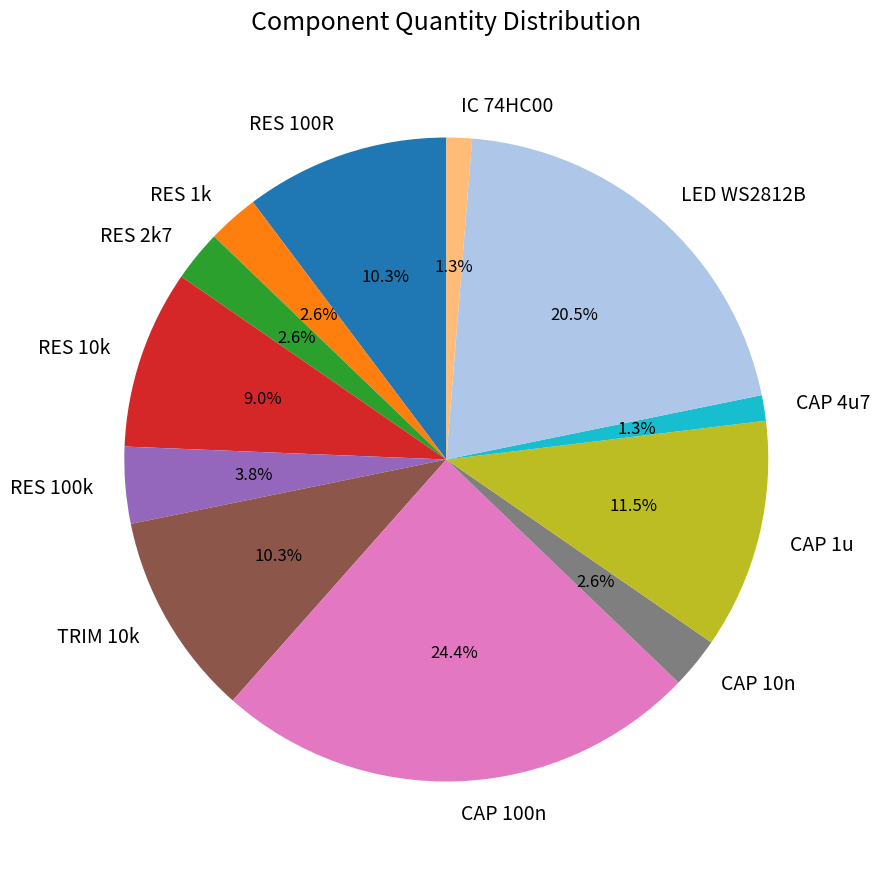

True or false: RES 100R accounts for 4% of the total.

False